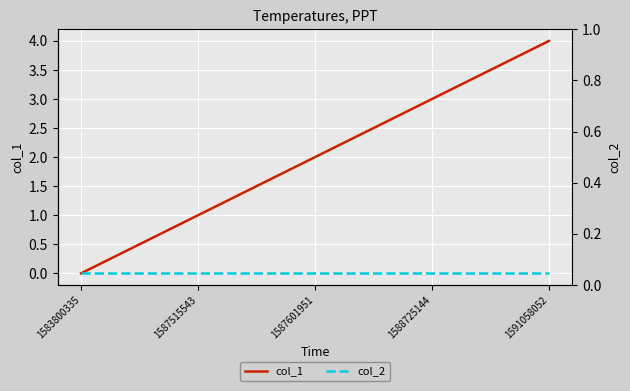

Is the value of col_1 at 1588725144 greater than the value of col_2 at 1588725144?

Yes